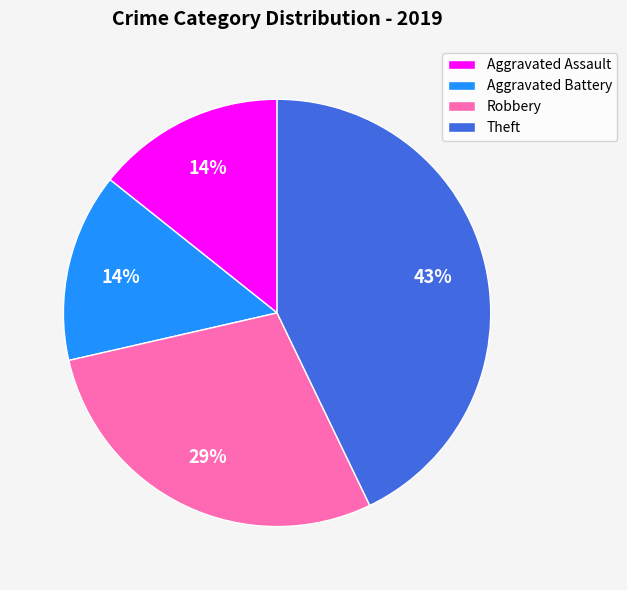

To the nearest percent, what is the difference between the largest and smallest slice percentages?

29%